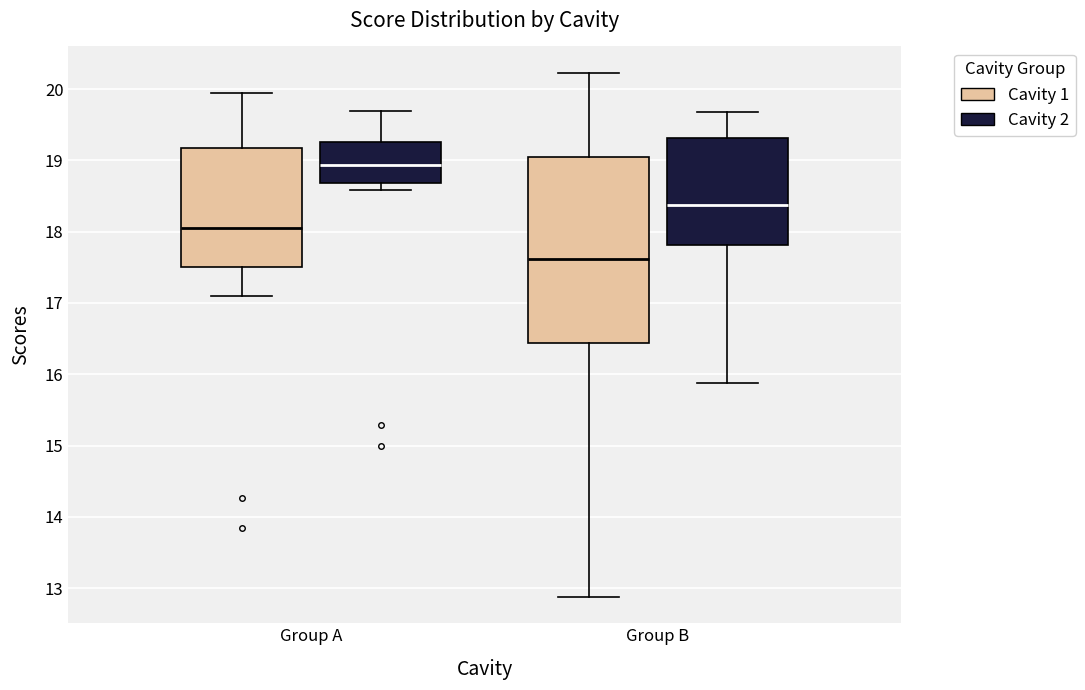

Comparing the boxes themselves (not the whiskers), which one is the tallest?

Group B (Cavity 1)